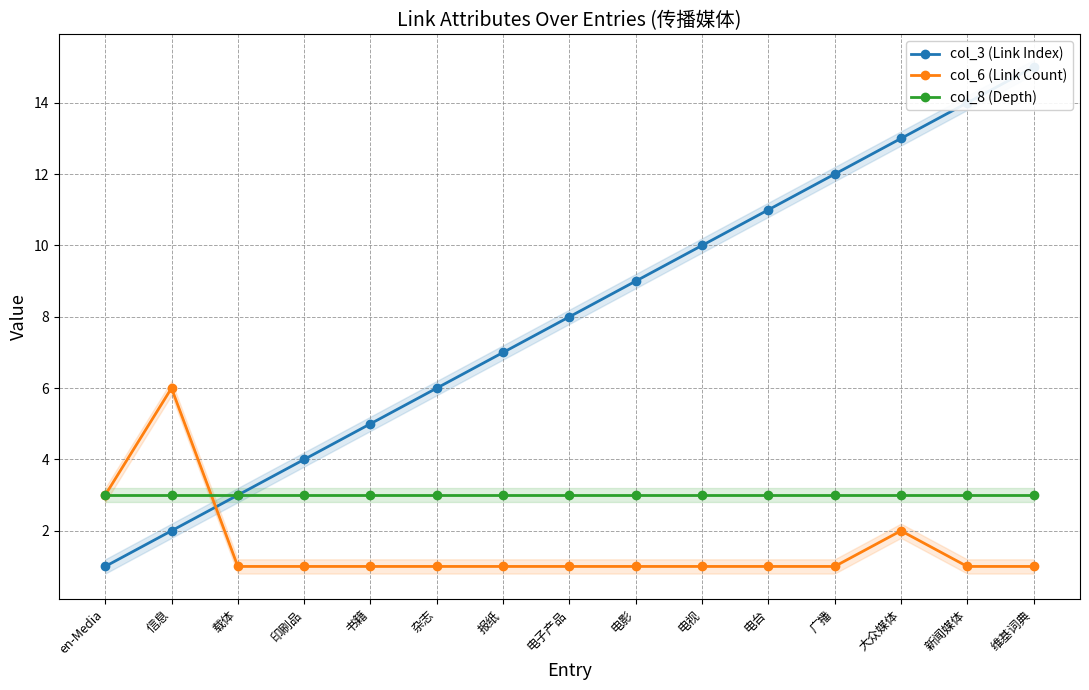

Which has a higher value, 杂志 or 新闻媒体?

新闻媒体